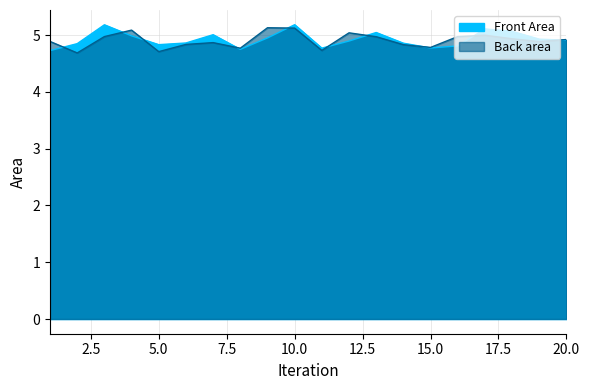

Reading right to left, what are all the values shown in this chart?

Front Area: 20=4.9	19=4.9	18=5.1	17=5.1	16=4.8	15=4.8	14=4.9	13=5.0	12=4.9	11=4.8	10=5.2	9=5.0	8=4.8	7=5.0	6=4.9	5=4.8	4=5.0	3=5.2	2=4.9	1=4.7
Back area: 20=4.9	19=4.9	18=4.9	17=5.0	16=5.0	15=4.8	14=4.8	13=5.0	12=5.0	11=4.7	10=5.1	9=5.1	8=4.8	7=4.9	6=4.8	5=4.7	4=5.1	3=5.0	2=4.7	1=4.9